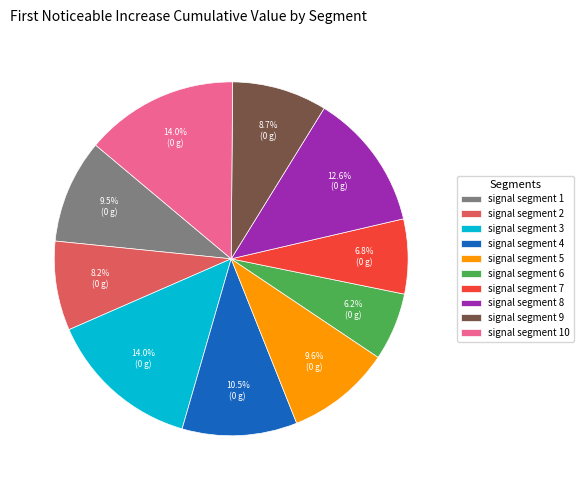

What percentage is NOT represented by signal segment 3?

86.0%